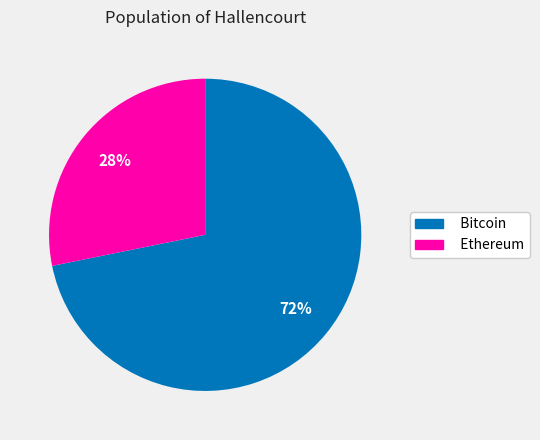

Which has a higher value, Bitcoin or Ethereum?

Bitcoin